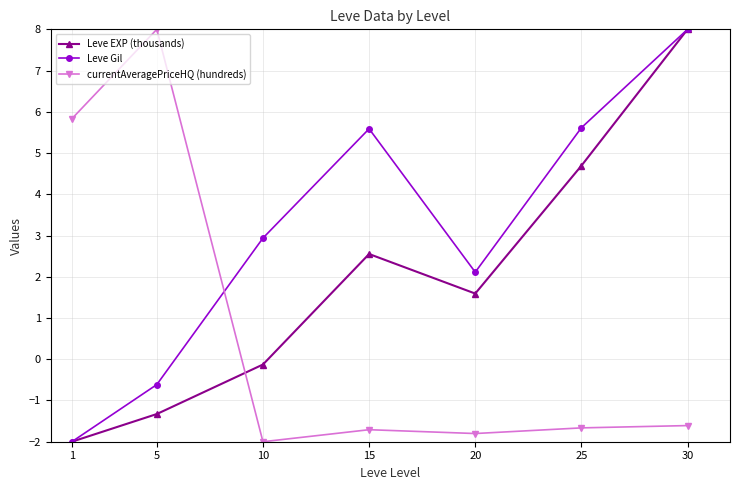

At how many categories does at least one series exceed 2?

7